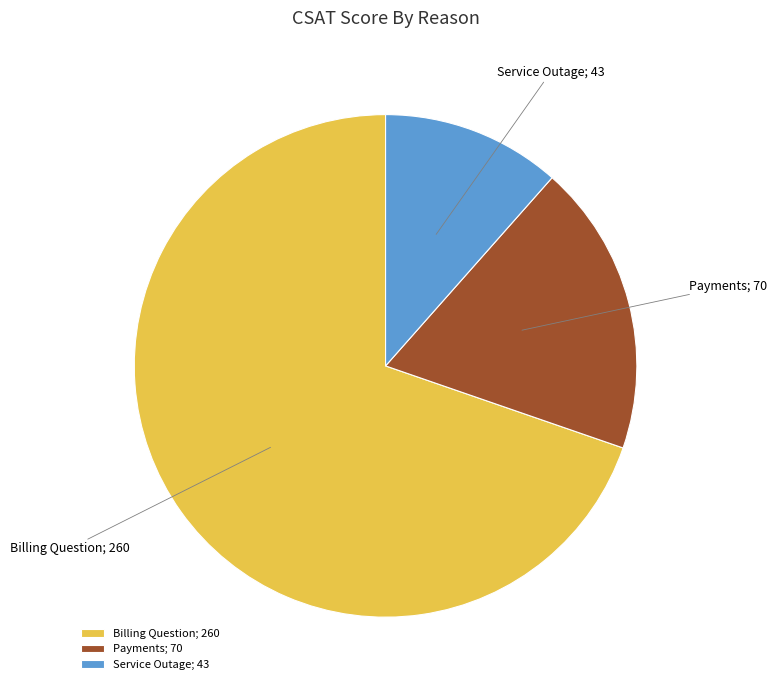

Which has a higher value, Billing Question; 260 or Payments; 70?

Billing Question; 260